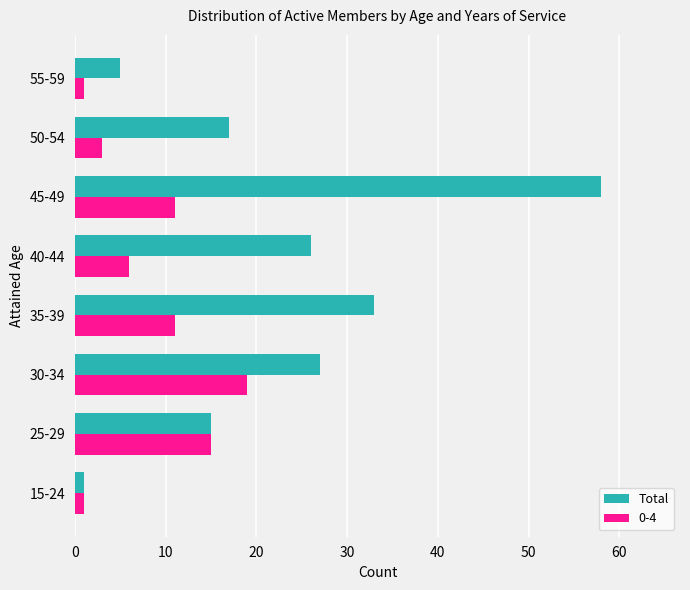

Is the value of 0-4 at 35-39 greater than the value of Total at 50-54?

No